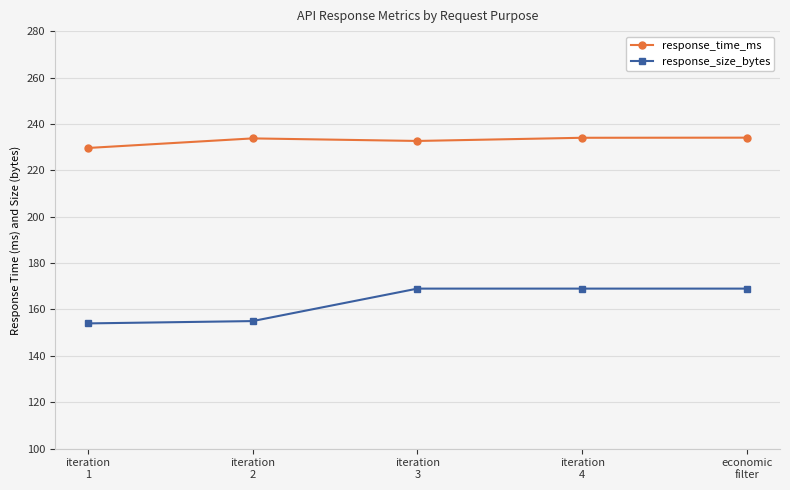

The value of response_size_bytes at iteration
4 is 246.5. True or false?

False